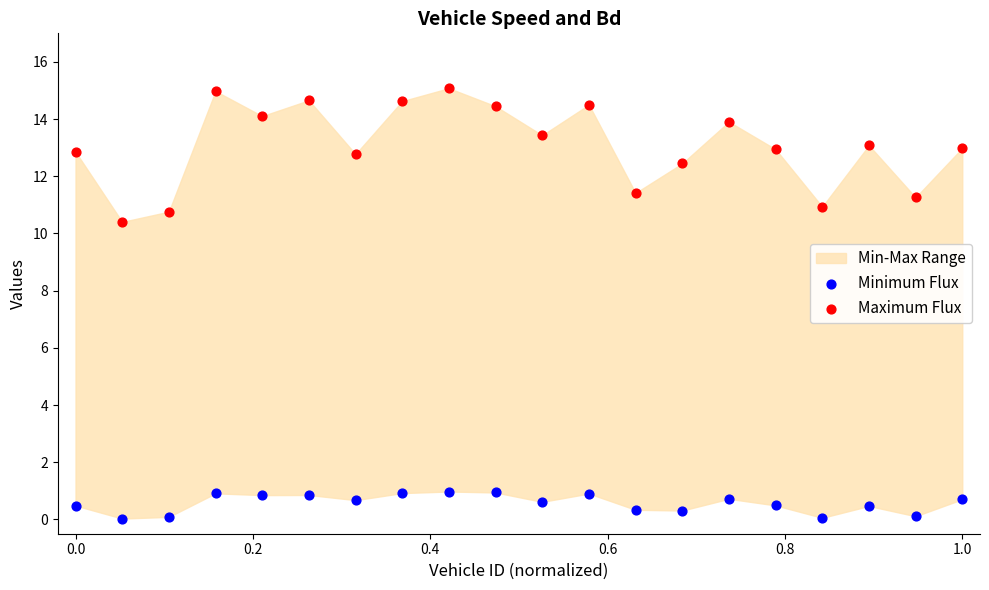

Which series has the largest Y range (max minus min)?

Maximum Flux